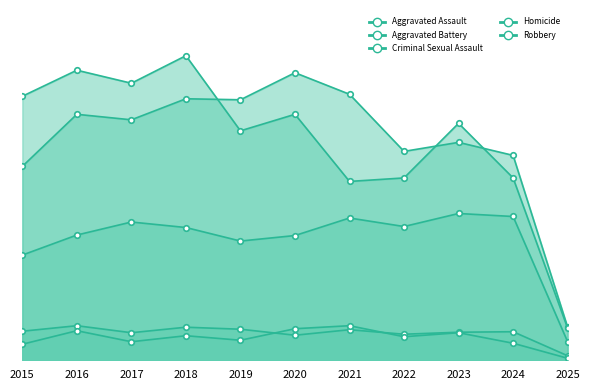

True or false: Homicide and Aggravated Assault cross at least once.

False